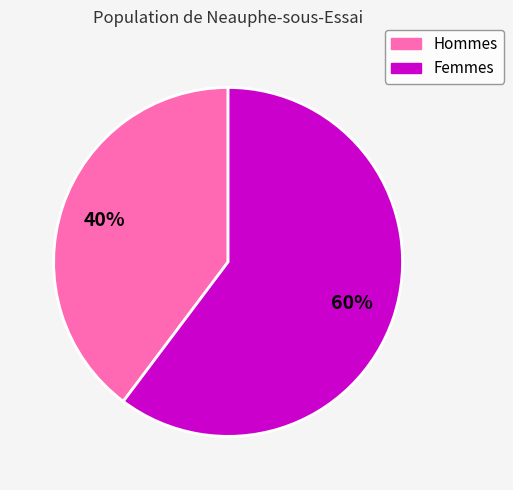

Does any single category account for the majority?

Yes